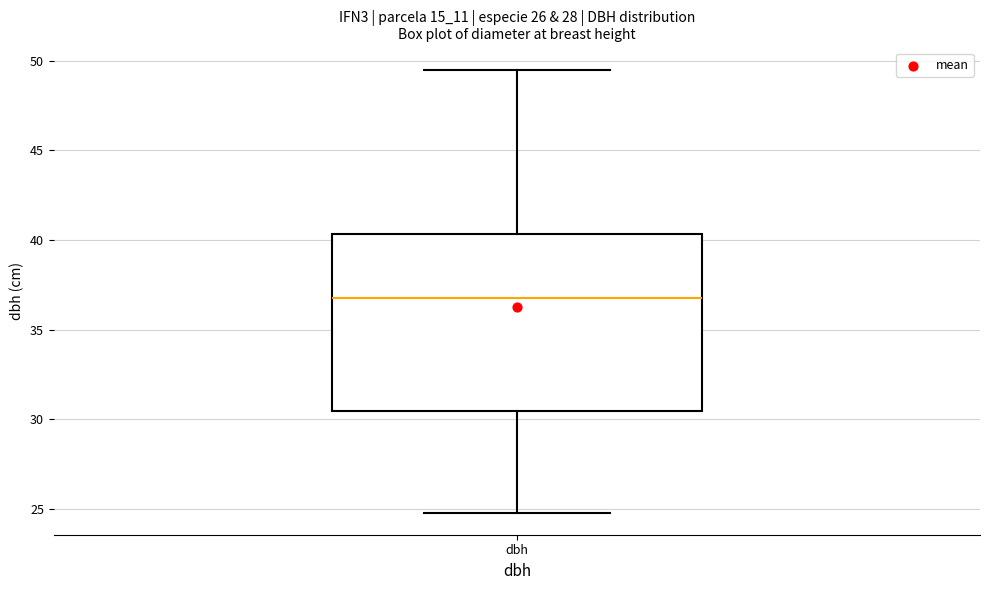

Where does the upper whisker of the box for dbh end on the y-axis? The values are not printed on the chart, so give them approximately, as read against the axis.

49.5